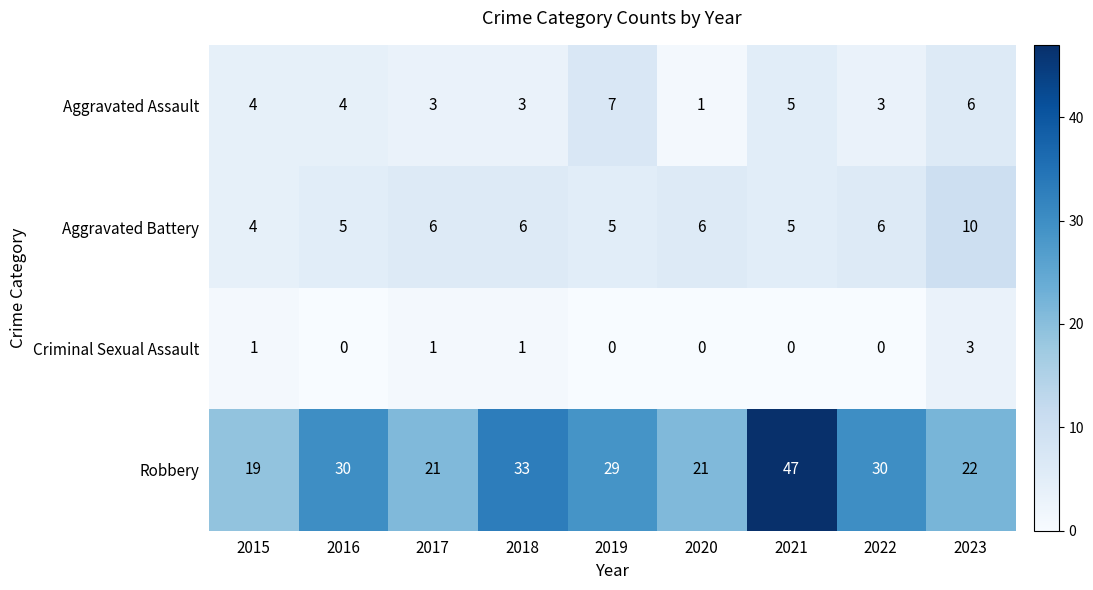

Count the Criminal Sexual Assault values in the range 0 to 1.

8